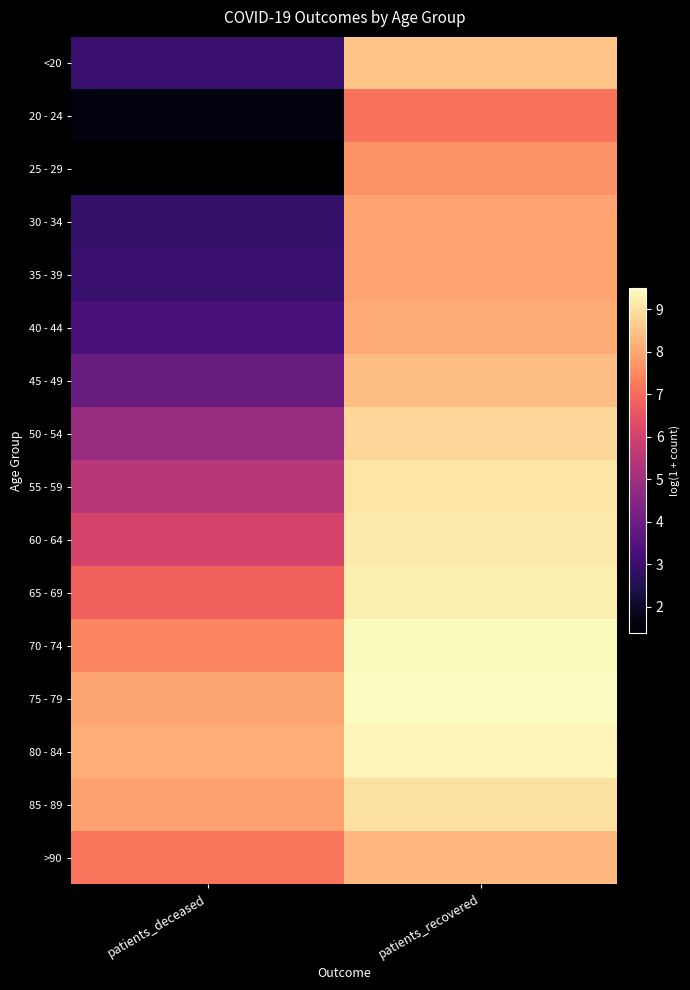

Reading left to right, what are all the values shown in this chart?

<20: patients_deceased=3.0	patients_recovered=8.5
20 - 24: patients_deceased=1.6	patients_recovered=7.1
25 - 29: patients_deceased=1.4	patients_recovered=7.6
30 - 34: patients_deceased=2.9	patients_recovered=7.9
35 - 39: patients_deceased=3.0	patients_recovered=8.0
40 - 44: patients_deceased=3.3	patients_recovered=8.1
45 - 49: patients_deceased=3.9	patients_recovered=8.4
50 - 54: patients_deceased=4.9	patients_recovered=8.8
55 - 59: patients_deceased=5.5	patients_recovered=9.1
60 - 64: patients_deceased=6.1	patients_recovered=9.2
65 - 69: patients_deceased=6.8	patients_recovered=9.2
70 - 74: patients_deceased=7.5	patients_recovered=9.4
75 - 79: patients_deceased=8.0	patients_recovered=9.5
80 - 84: patients_deceased=8.1	patients_recovered=9.4
85 - 89: patients_deceased=7.9	patients_recovered=9.0
>90: patients_deceased=7.2	patients_recovered=8.3